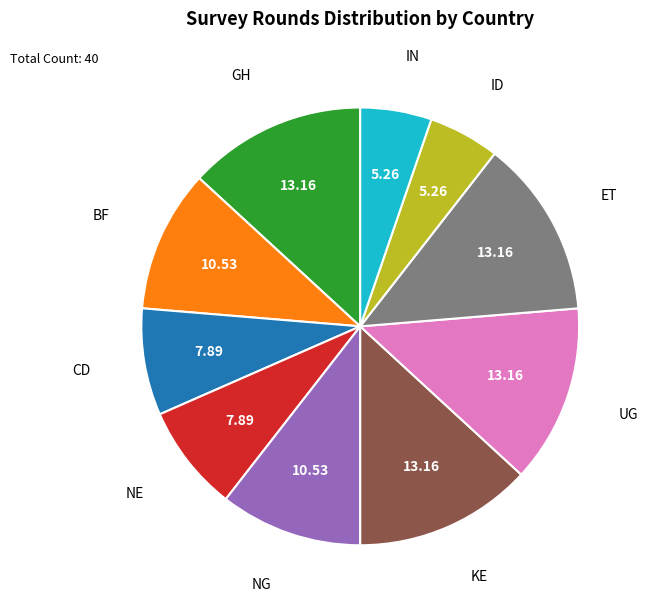

Is there any slice that represents more than half of the pie?

No